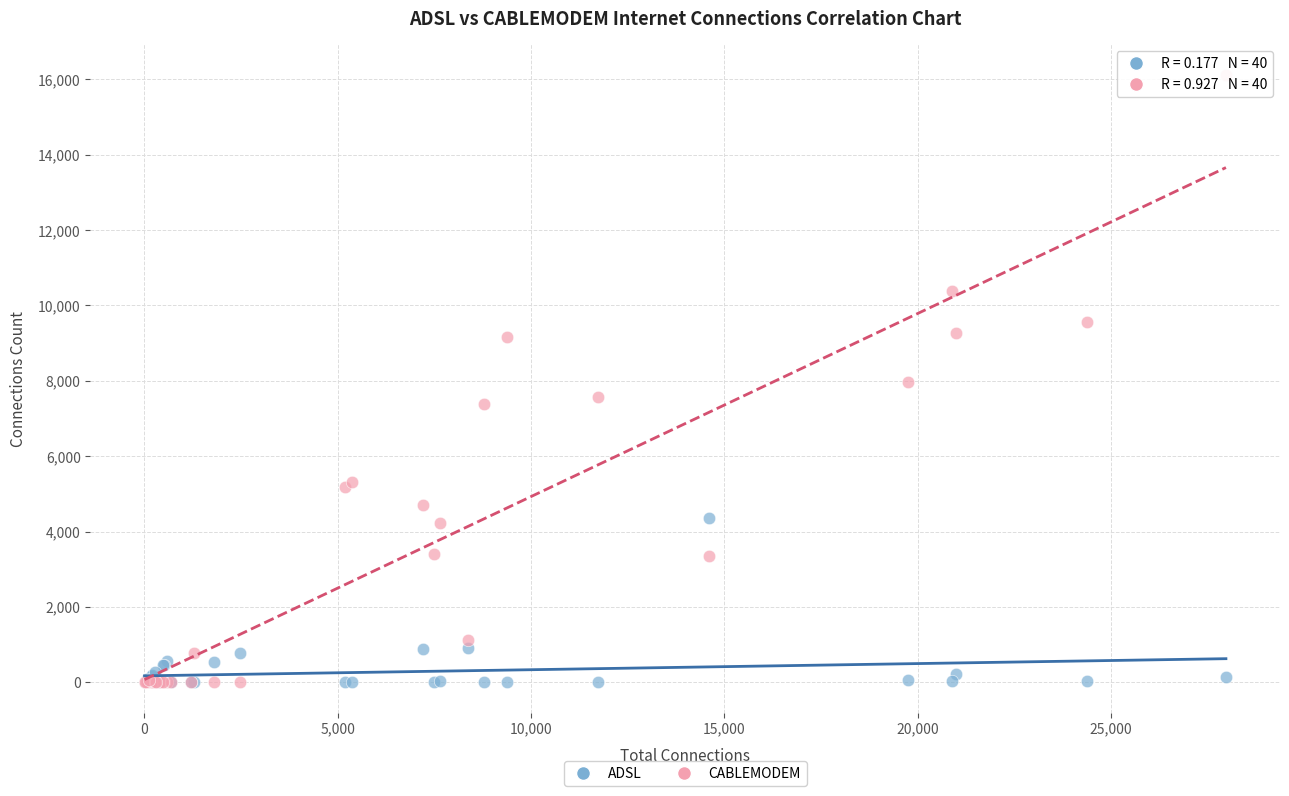

What are all the series names shown in the legend?

ADSL, CABLEMODEM